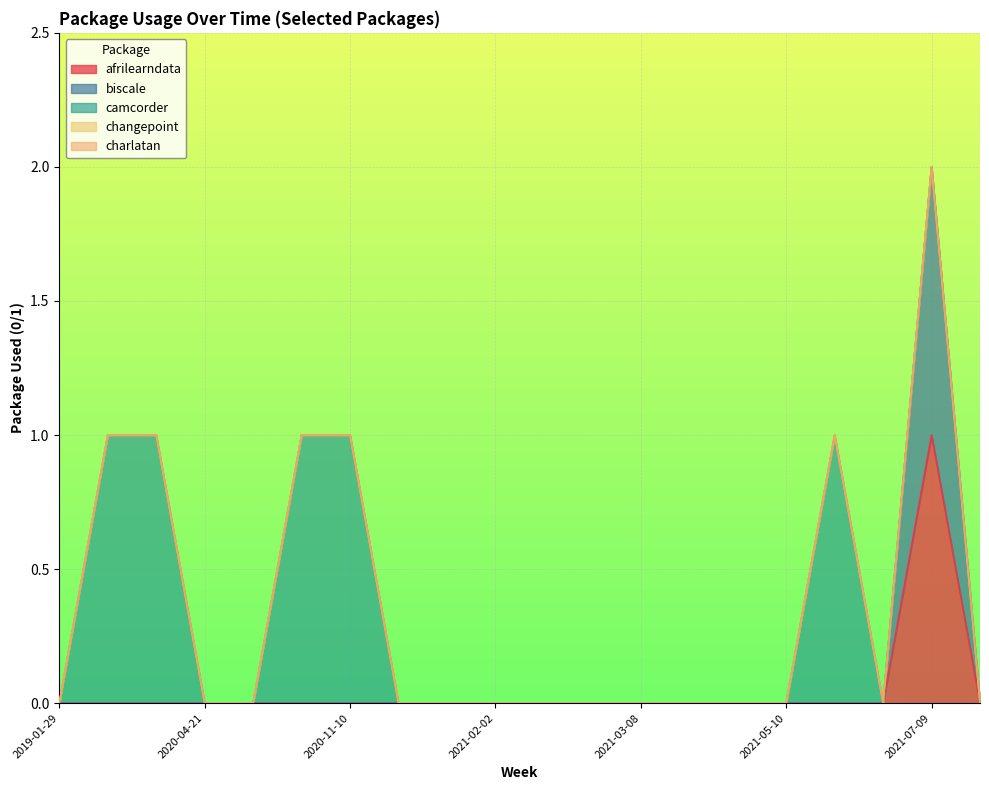

True or false: camcorder has more than 0 points higher than both neighbors.

True